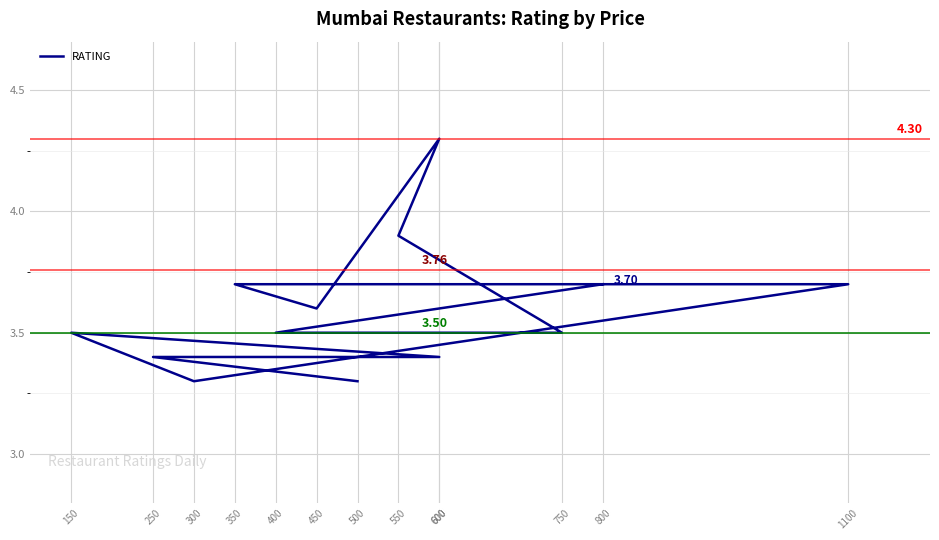

At which category does the data reach its first local peak?

150